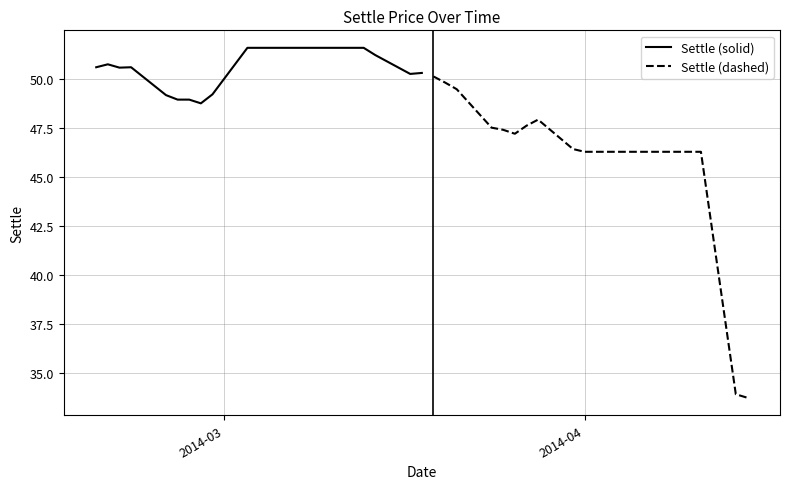

What is the minimum value for Settle (dashed)?

33.7